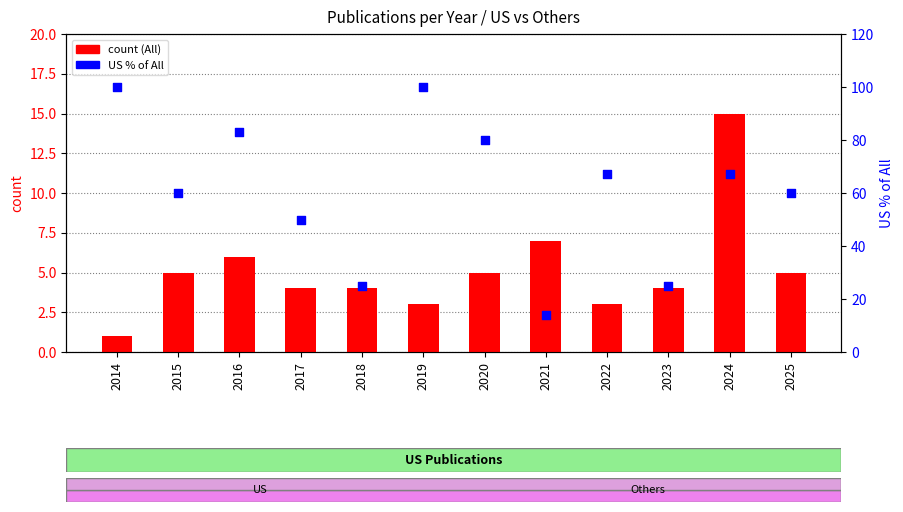

Which series reaches the minimum Y coordinate?

All